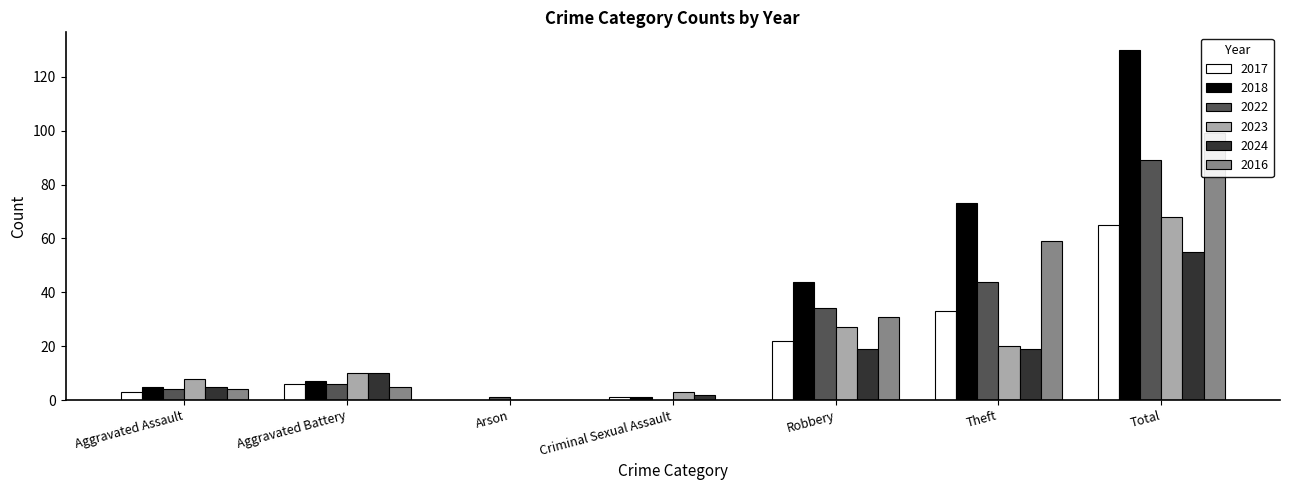

Rank the series by their maximum value, from highest to lowest.

2018, 2016, 2022, 2023, 2017, 2024